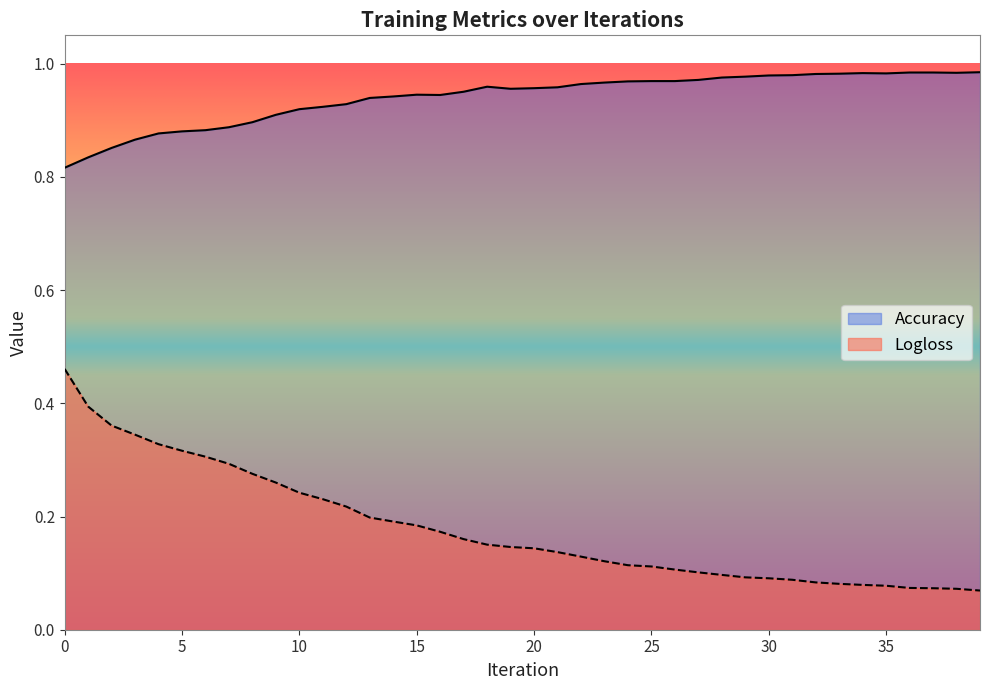

How many distinct data groups are displayed?

2